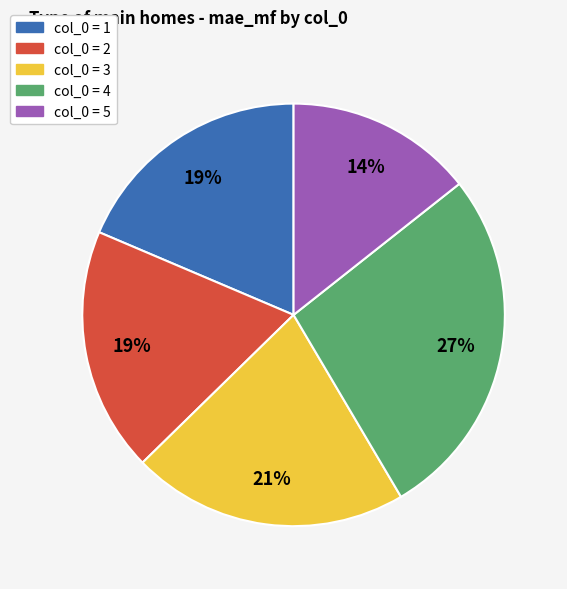

How many segments does this pie chart have?

5